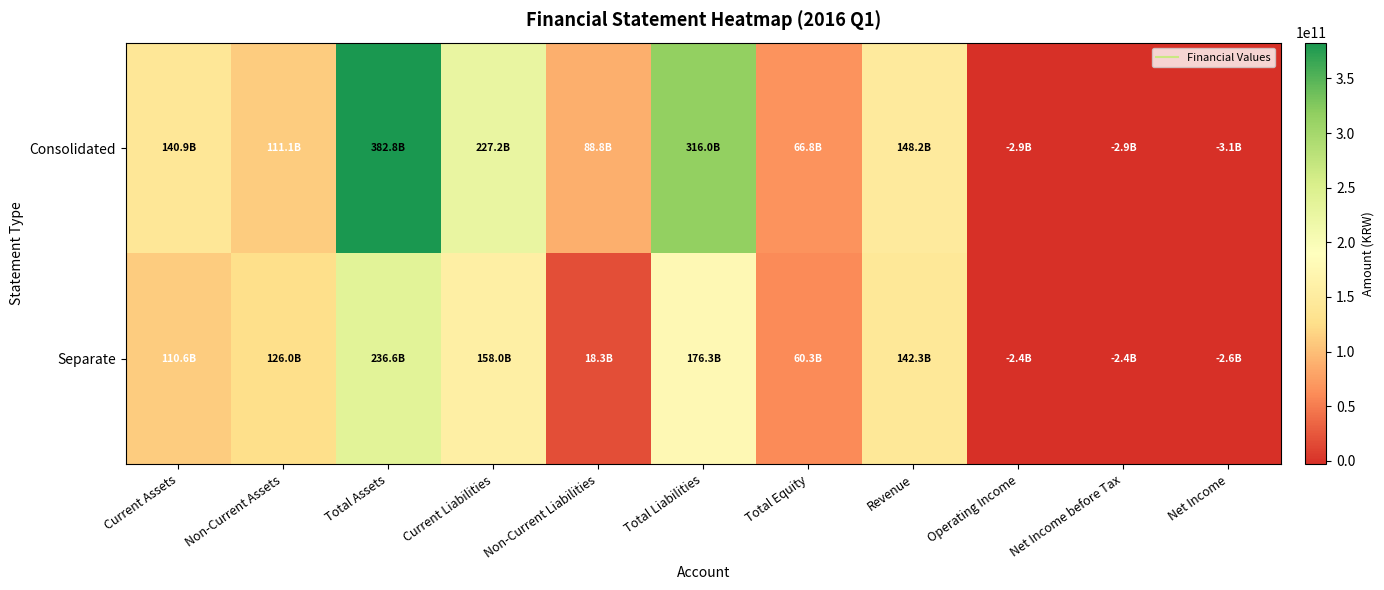

Reading left to right, extract all data points from this chart.

Consolidated: Current Assets=140850168790	Non-Current Assets=111109459083	Total Assets=382798590330	Current Liabilities=227215949367	Non-Current Liabilities=88804942390	Total Liabilities=316020891757	Total Equity=66777698573	Revenue=148187026692	Operating Income=-2855991122	Net Income before Tax=-2912476994	Net Income=-3128727738
Separate: Current Assets=110601321432	Non-Current Assets=125989628634	Total Assets=236590950066	Current Liabilities=158002191191	Non-Current Liabilities=18317441983	Total Liabilities=176319633174	Total Equity=60271316892	Revenue=142283626498	Operating Income=-2363195550	Net Income before Tax=-2390381444	Net Income=-2580372599